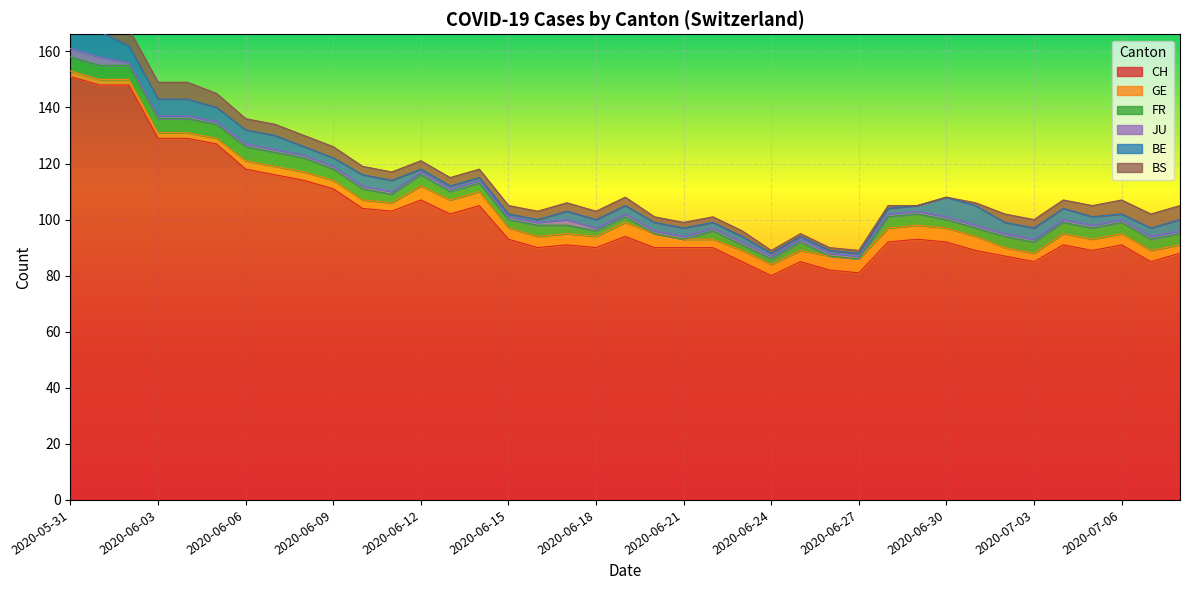

Is it true that BE equals 5 at 2020-06-06?

True